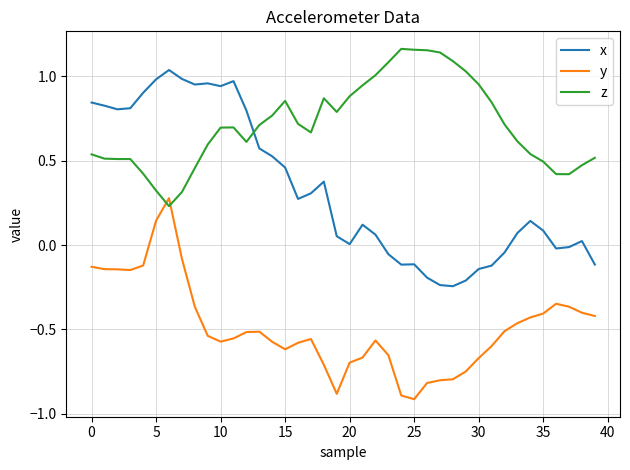

What is the smallest value displayed?

-0.9